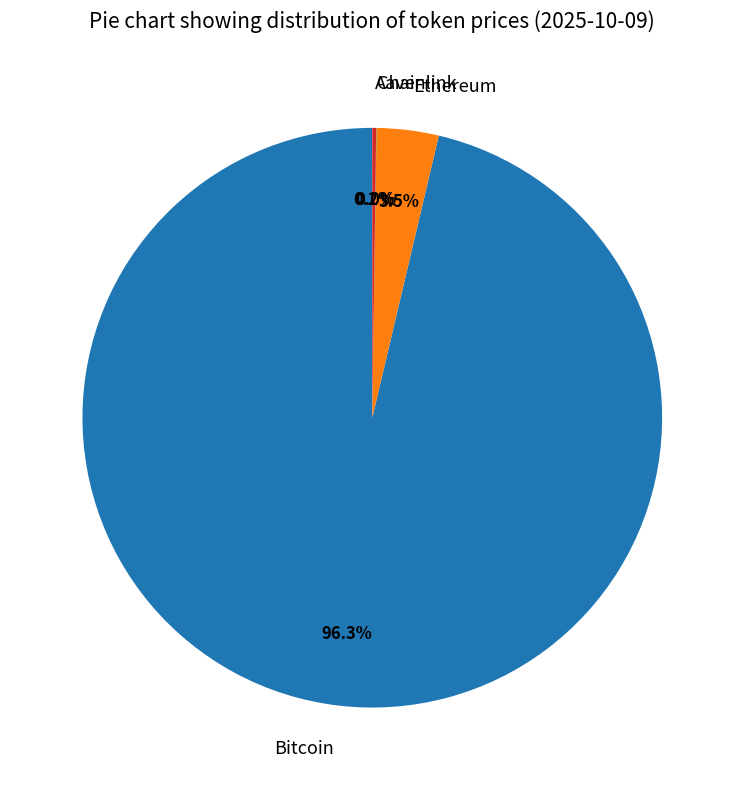

Which category has the biggest portion of the pie?

Bitcoin